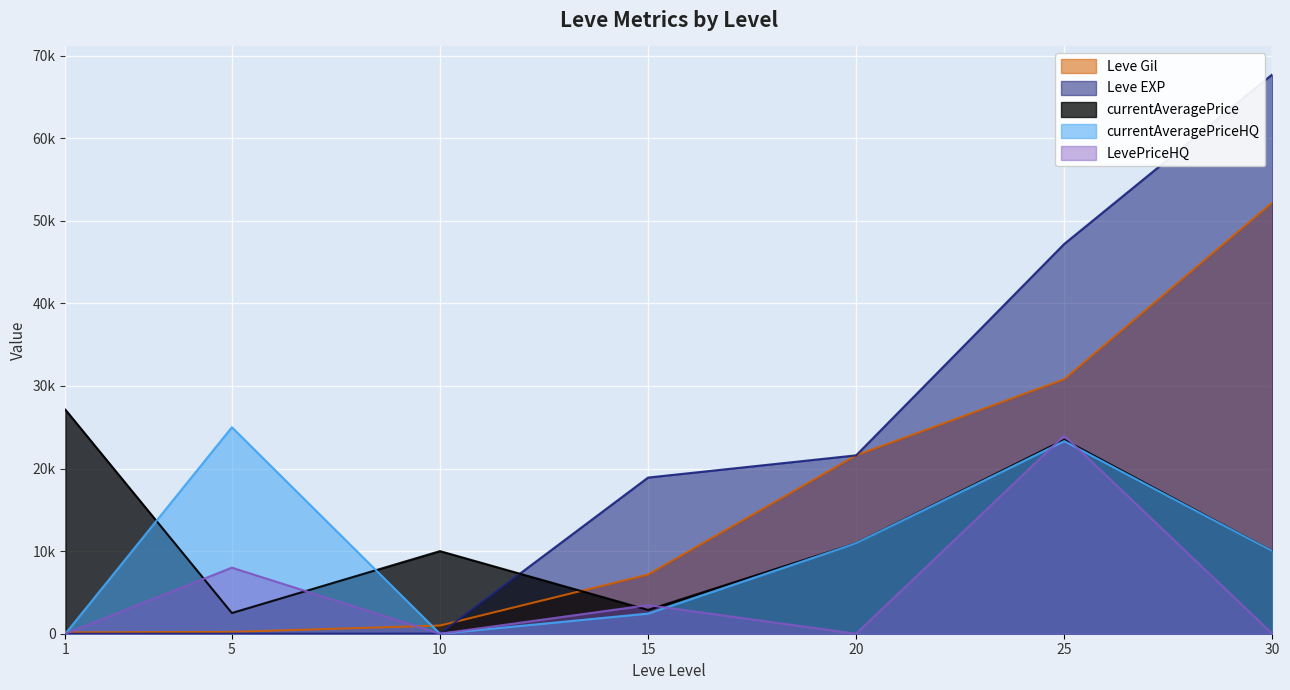

The Leve Gil series shows 10444 at 15. True or false?

False